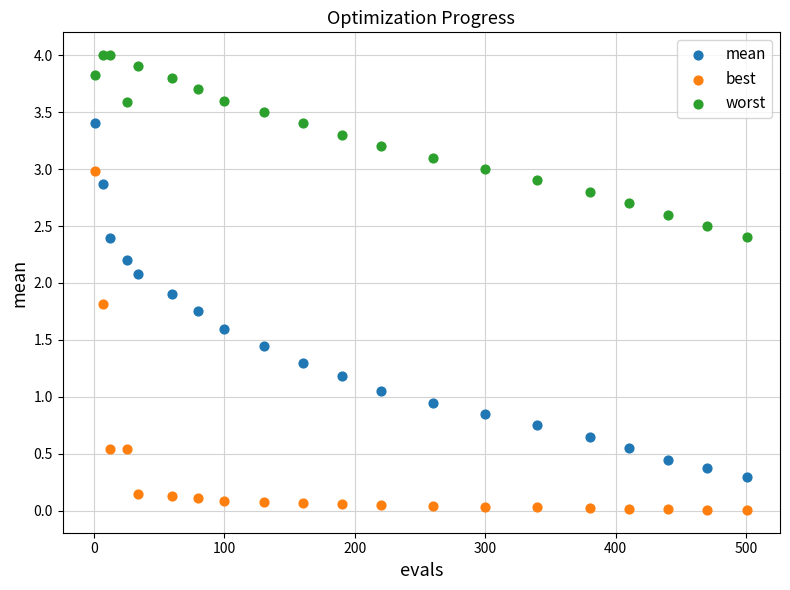

Which series reaches the minimum Y coordinate?

best